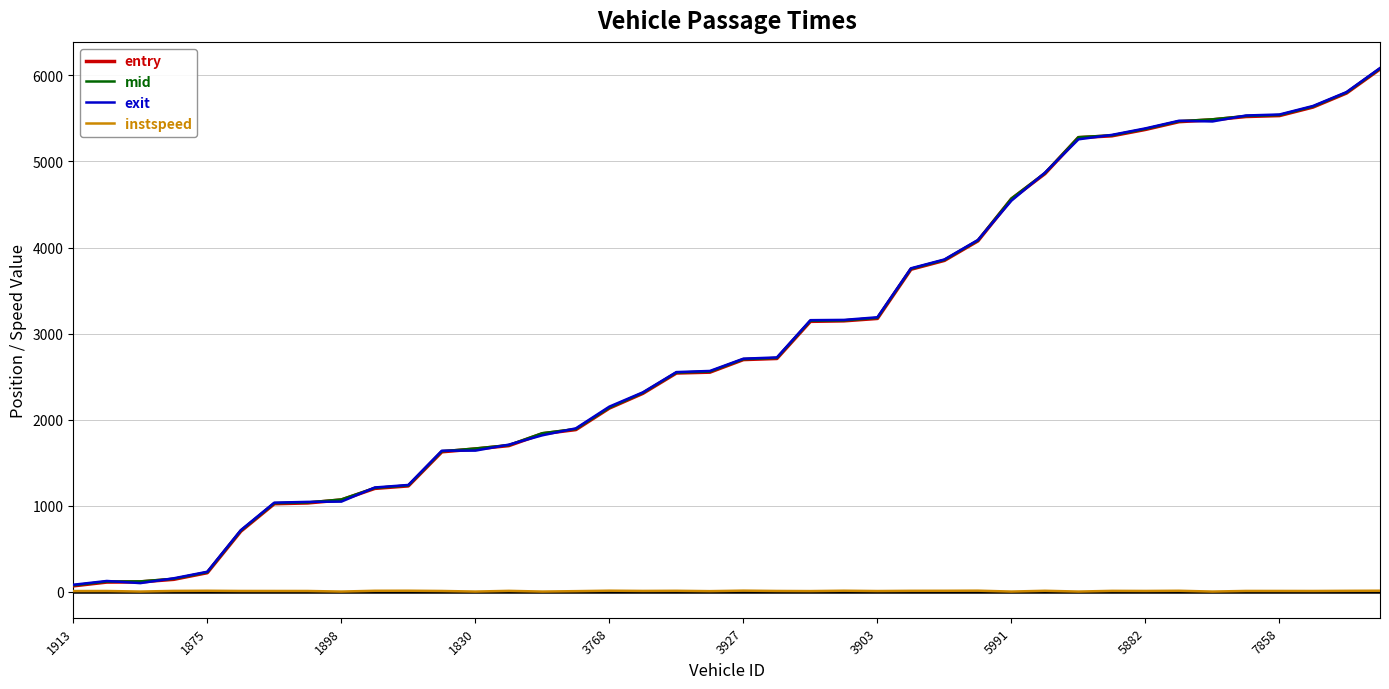

True or false: mid has a value of 2793.0 at 3768.

False